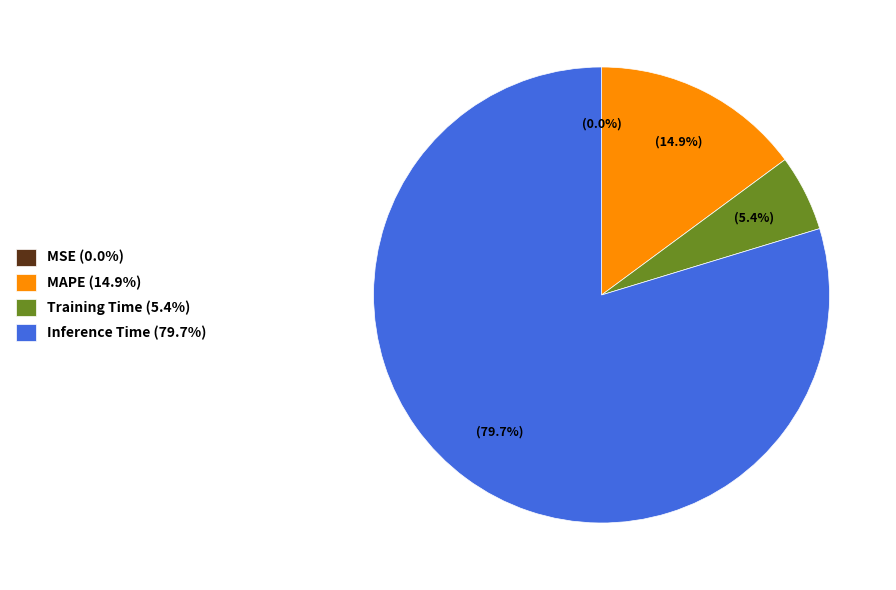

True or false: MAPE accounts for 24% of the total.

False